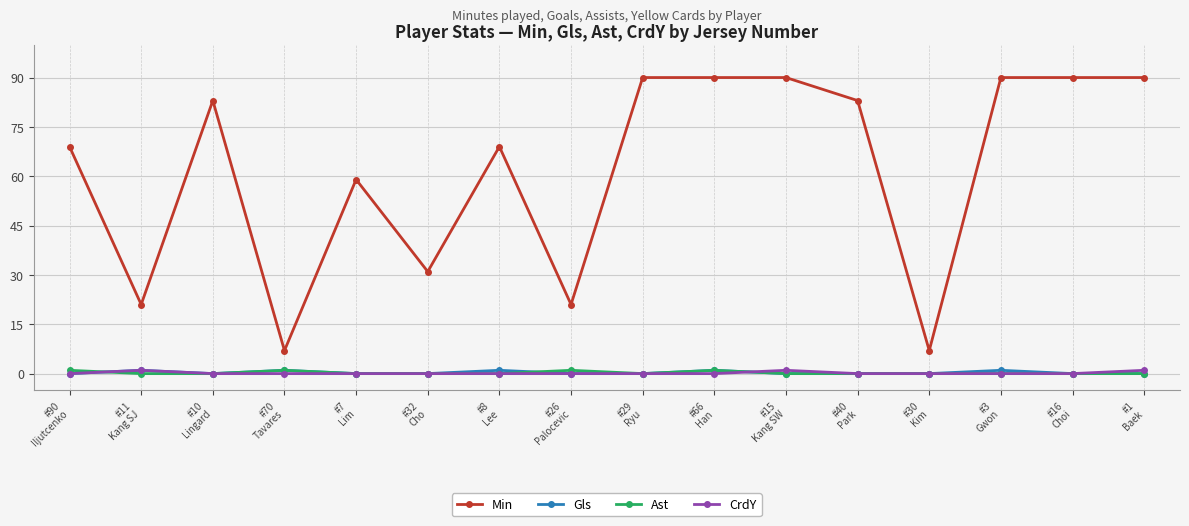

What is the label of the 14th point from the right?

#10
Lingard